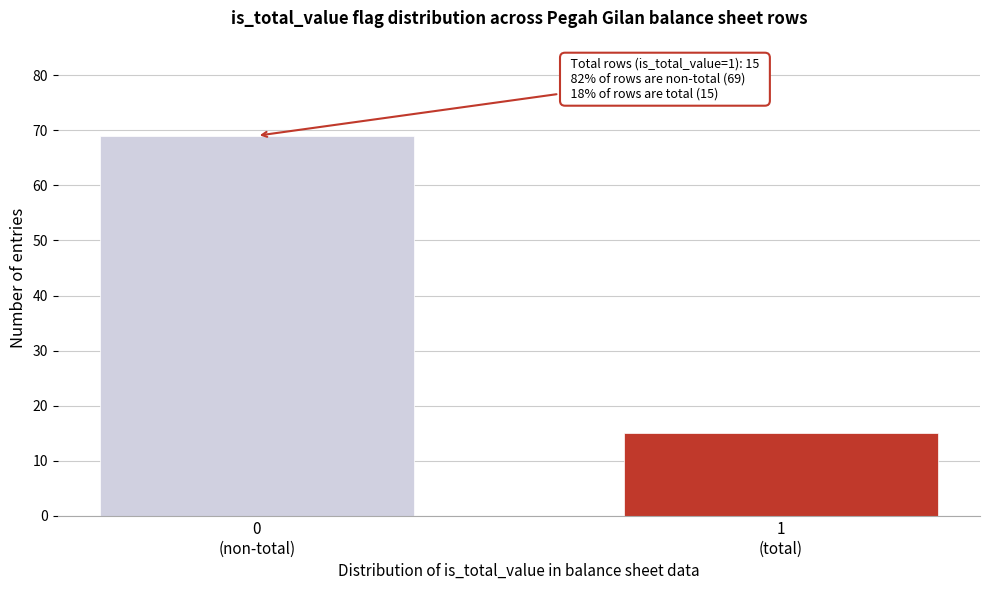

Reading left to right, list all the values displayed in this chart.

69	15